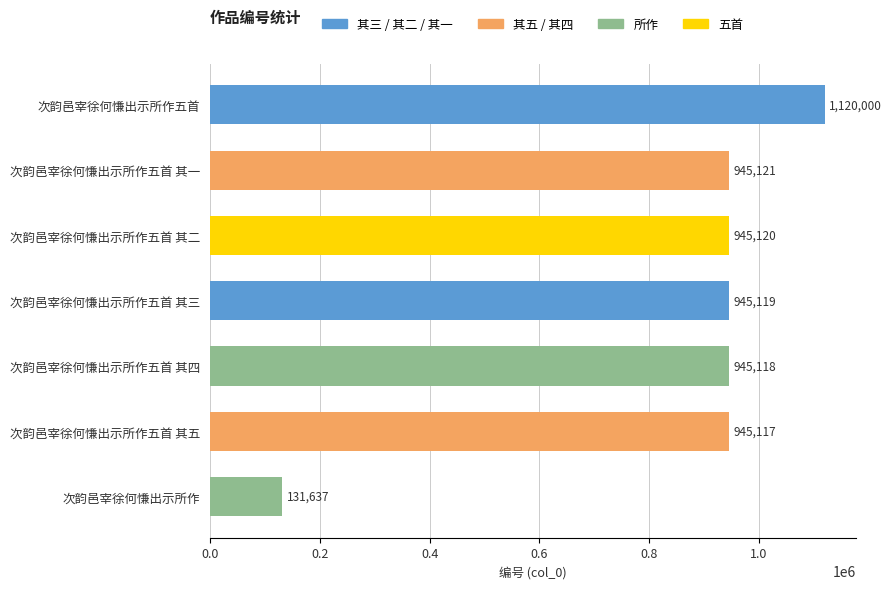

Are the bars horizontal?

Yes